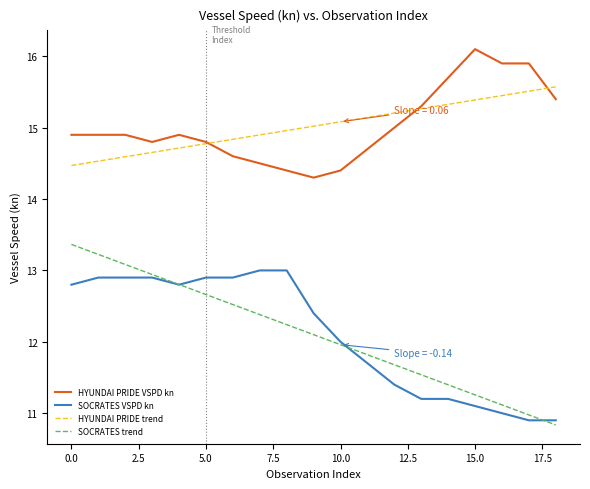

Count the number of categories in the chart.

19